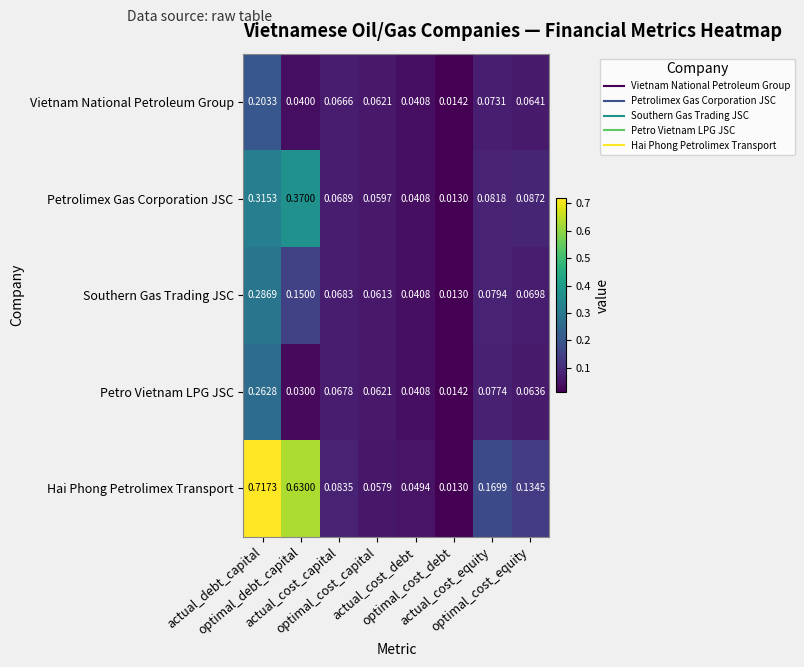

Which series has the largest total across all categories?

Hai Phong Petrolimex Transport